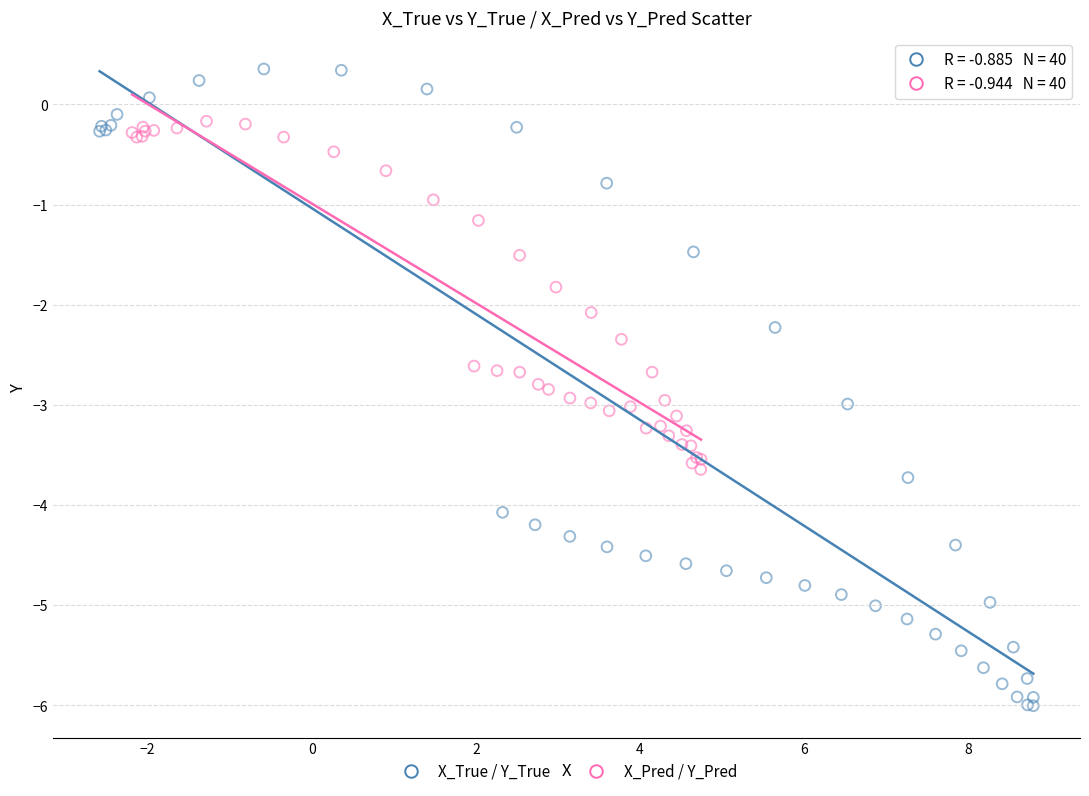

Which series has the widest spread of Y values?

X_True / Y_True